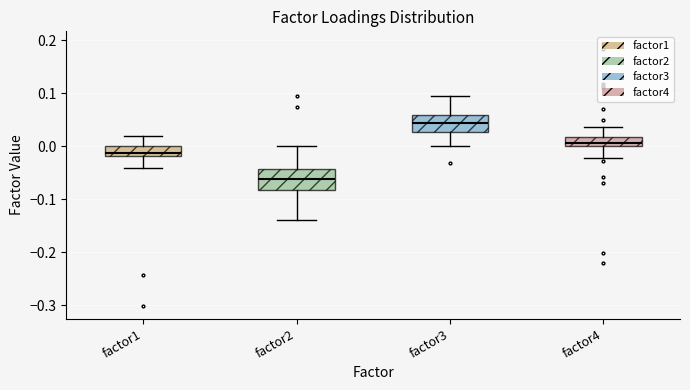

Reading left to right, transcribe this box plot: for each box, give where its median line is, the range the box spans, and where its two whiskers end, as read against the y-axis. The values are not printed on the chart, so give them approximately, as read against the axis.

factor1: median -0.01, box -0.02 to 0.00, whiskers -0.04 to 0.02
factor2: median -0.06, box -0.08 to -0.04, whiskers -0.14 to 0.00
factor3: median 0.04, box 0.03 to 0.06, whiskers 0.00 to 0.10
factor4: median 0.01, box 0.00 to 0.02, whiskers -0.02 to 0.04